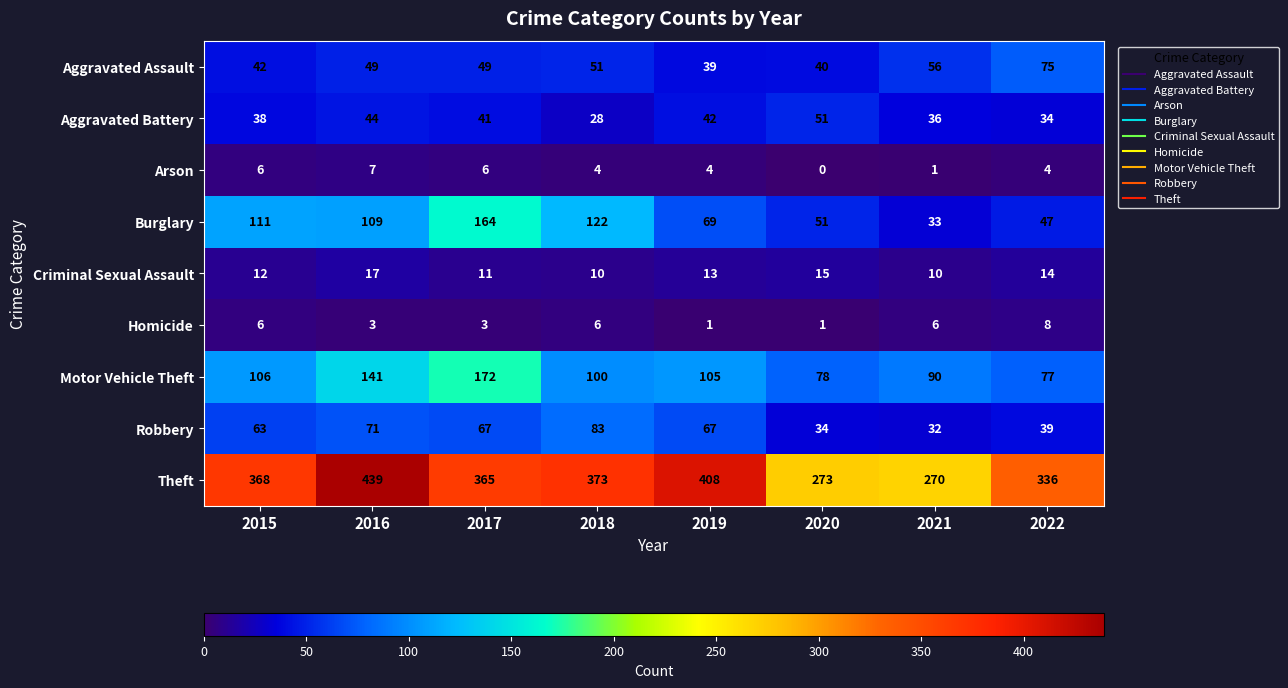

How many data points in Arson are less than 4?

2